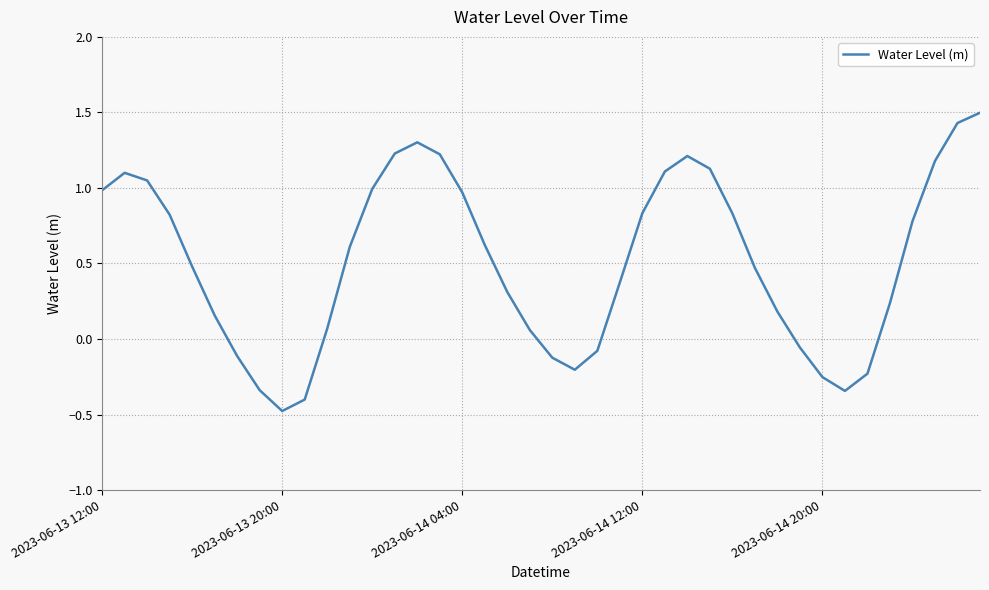

What is the difference between the maximum and minimum values?

2.0